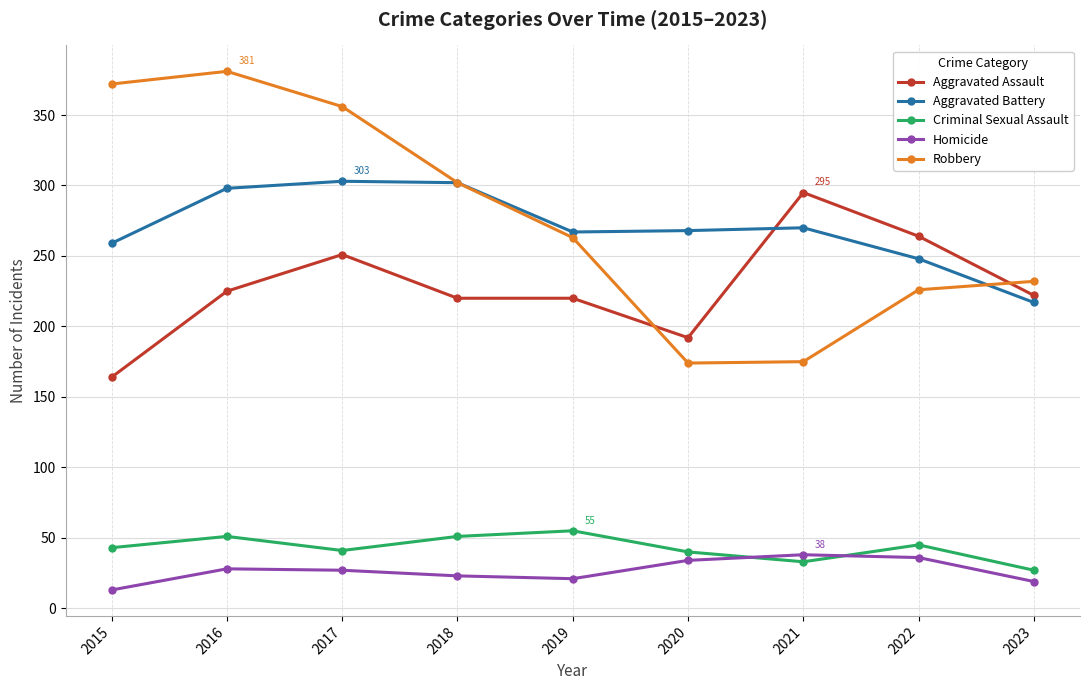

Read the Criminal Sexual Assault value at 2020, to the nearest 5.

40